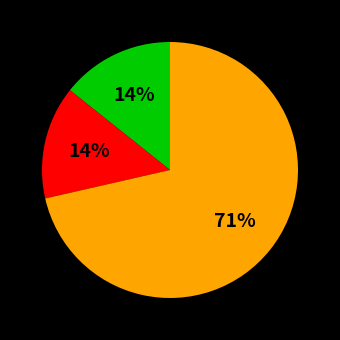

Which has a higher value, Criminal Sexual Assault or Robbery?

Robbery